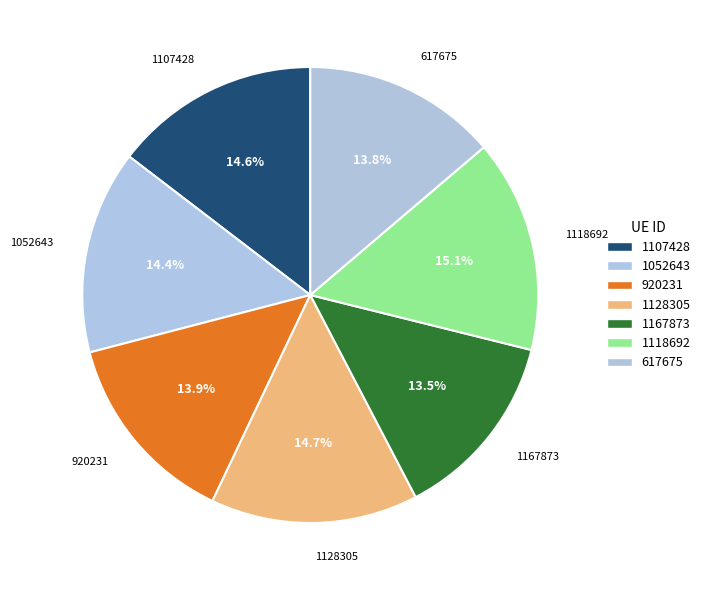

Count the number of slices in the pie.

7